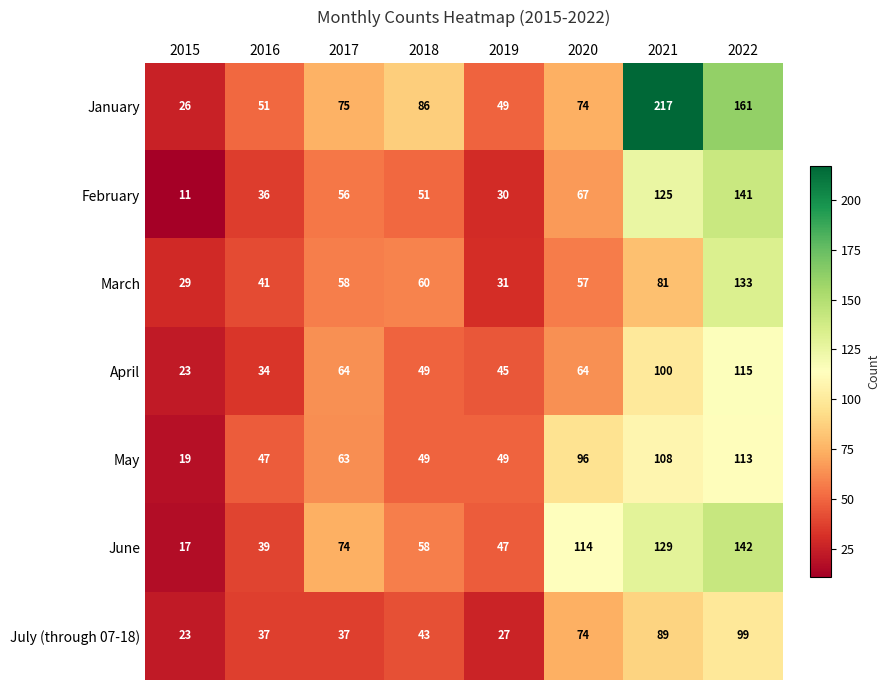

What is the total value across all series at 2020?

546